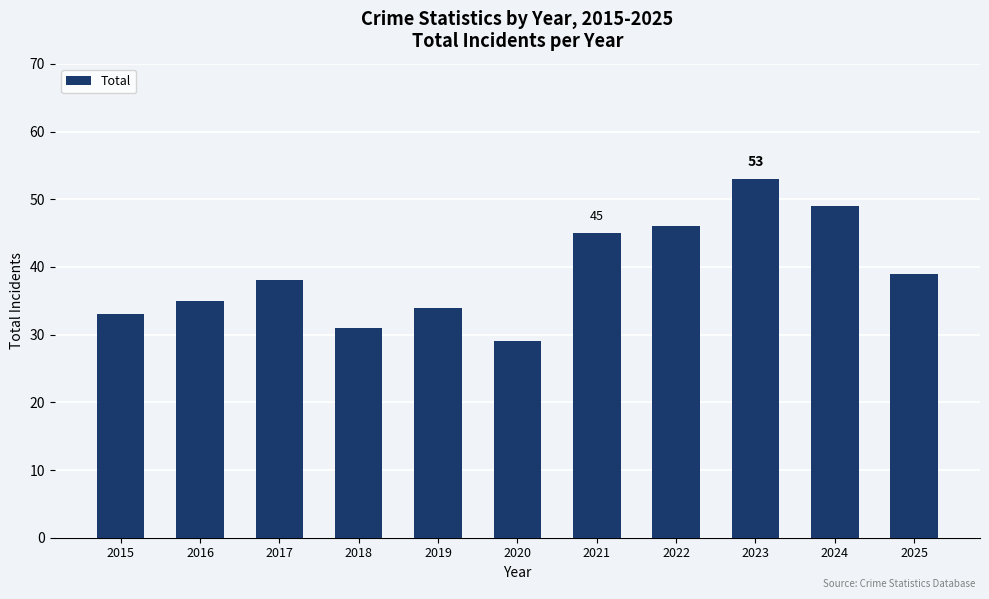

What is the greatest value displayed?

53